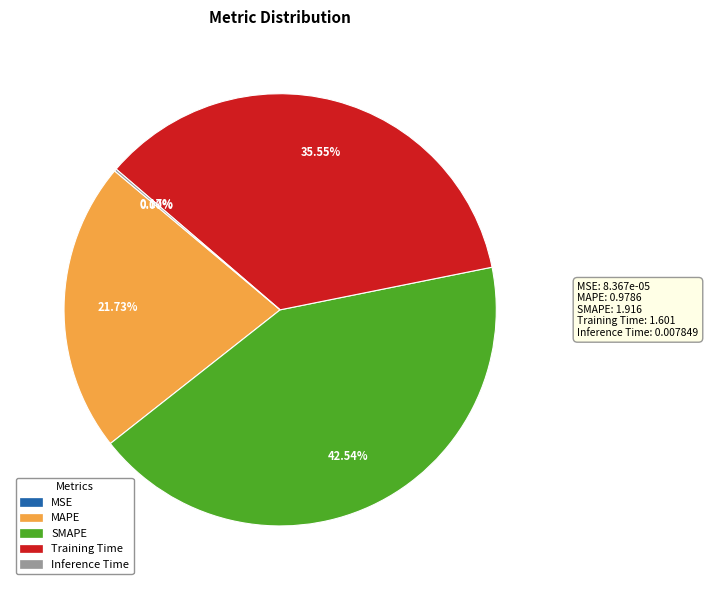

Which slice is the largest?

SMAPE